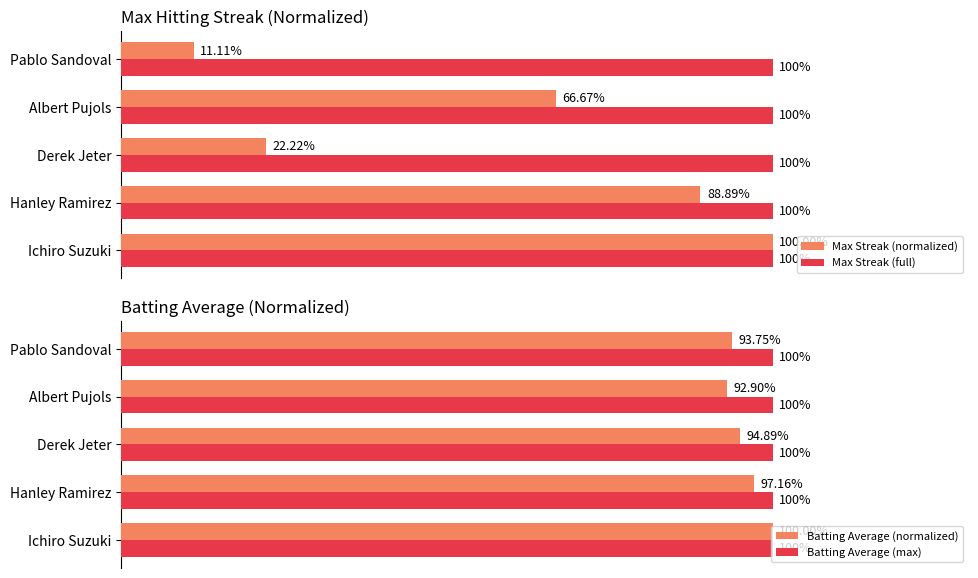

Which category has the lowest value in the Max Streak (normalized) series?

Pablo Sandoval